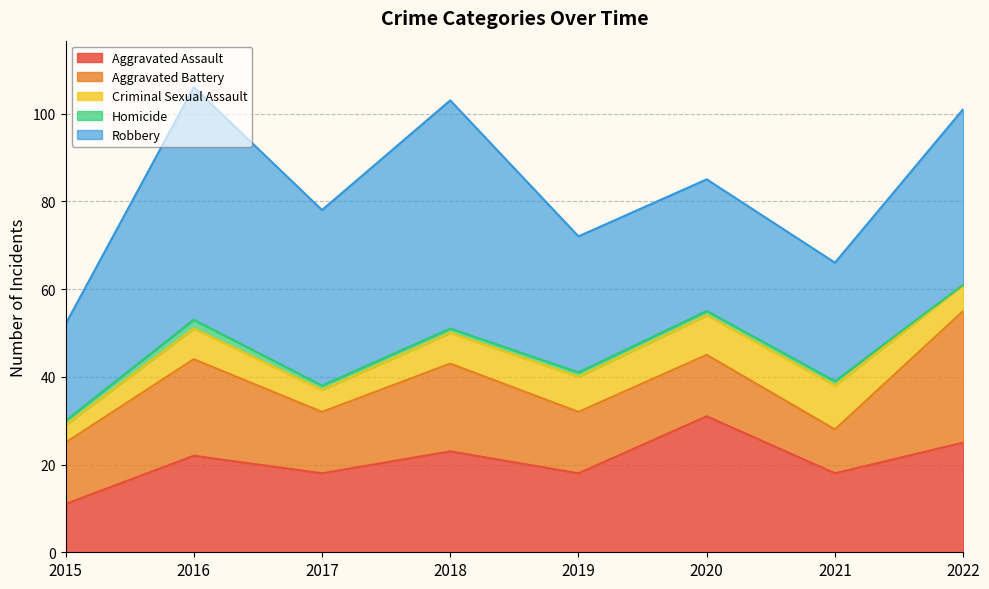

At which label does Aggravated Battery first exceed 14?

2016